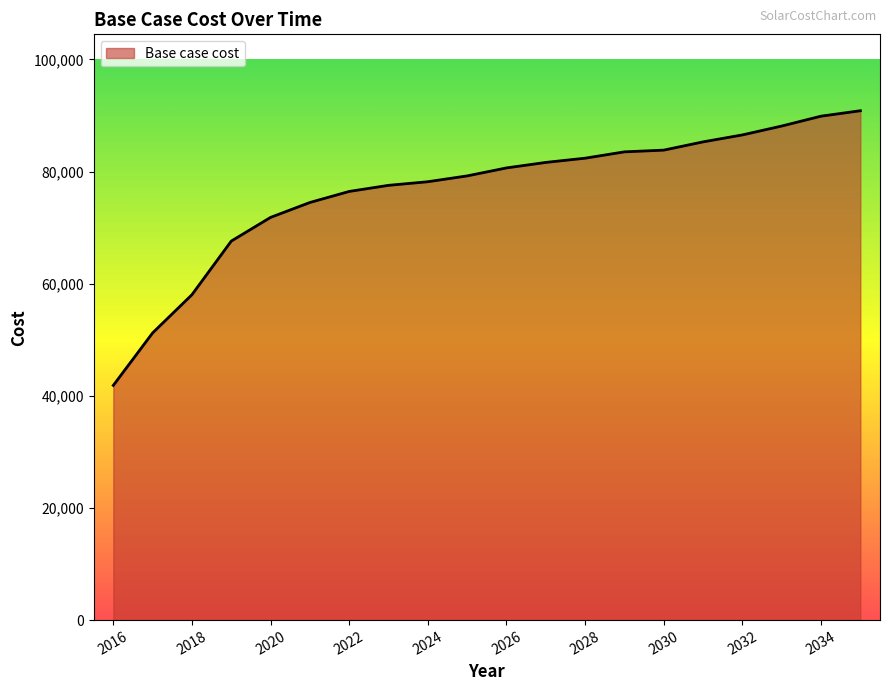

What is the smallest value displayed?

41864.9